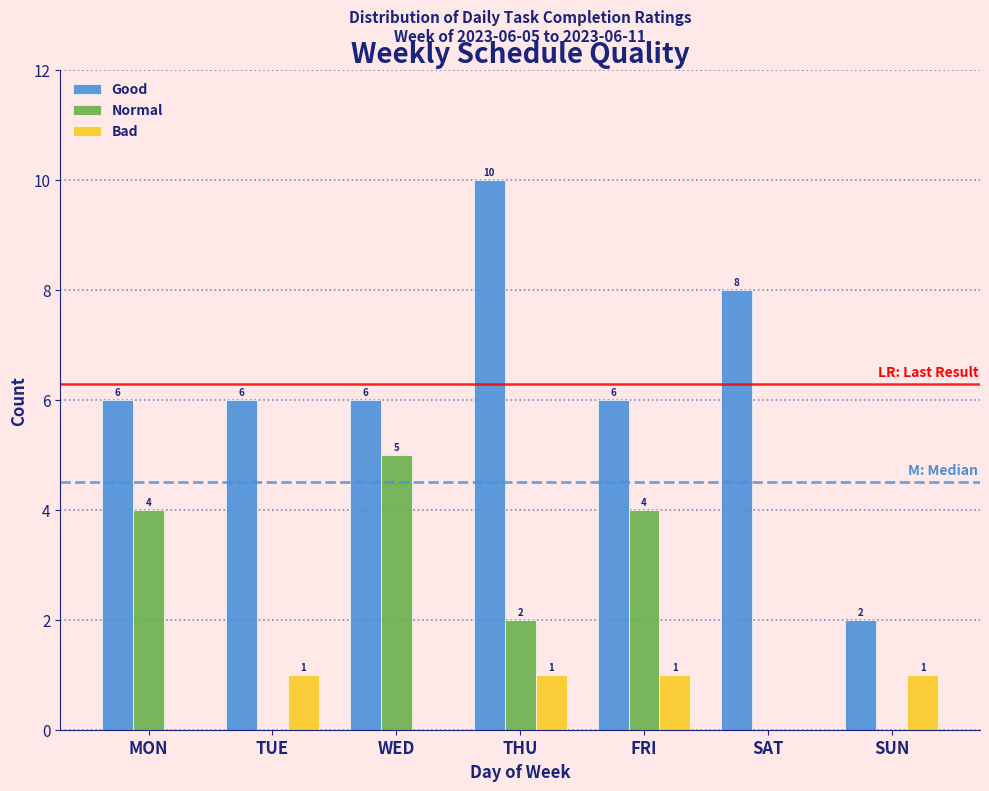

Reading left to right, transcribe all the data shown in this chart.

Good: MON=6	TUE=6	WED=6	THU=10	FRI=6	SAT=8	SUN=2
Normal: MON=4	TUE=0	WED=5	THU=2	FRI=4	SAT=0	SUN=0
Bad: MON=0	TUE=1	WED=0	THU=1	FRI=1	SAT=0	SUN=1